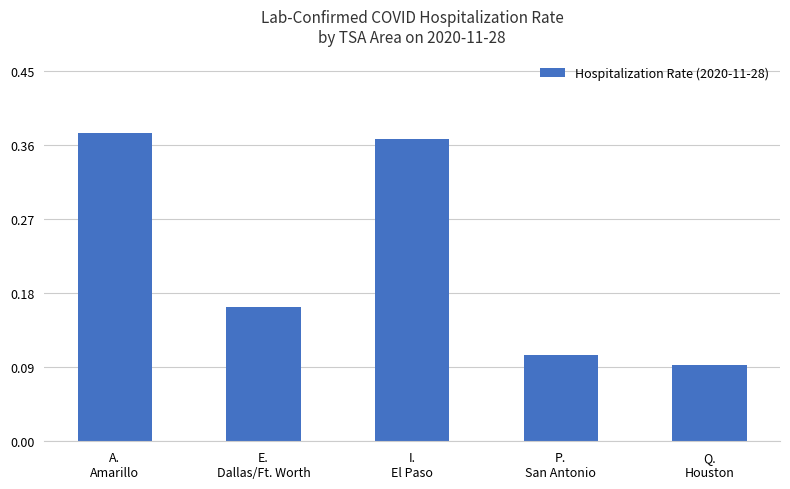

Rank the categories by value from highest to lowest.

A.
Amarillo, I.
El Paso, E.
Dallas/Ft. Worth, P.
San Antonio, Q.
Houston